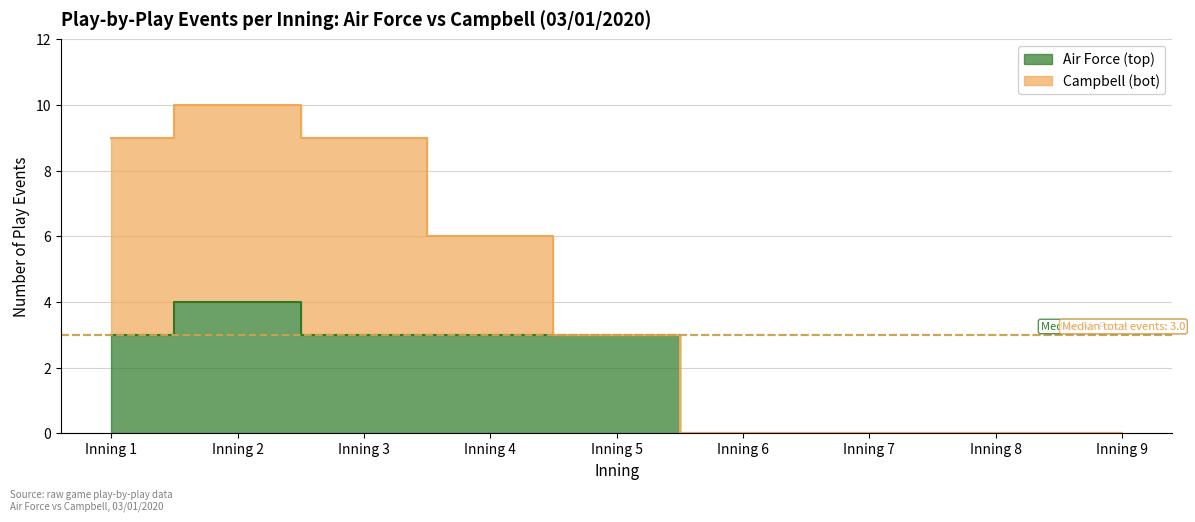

How many values are between 0 and 3?

8